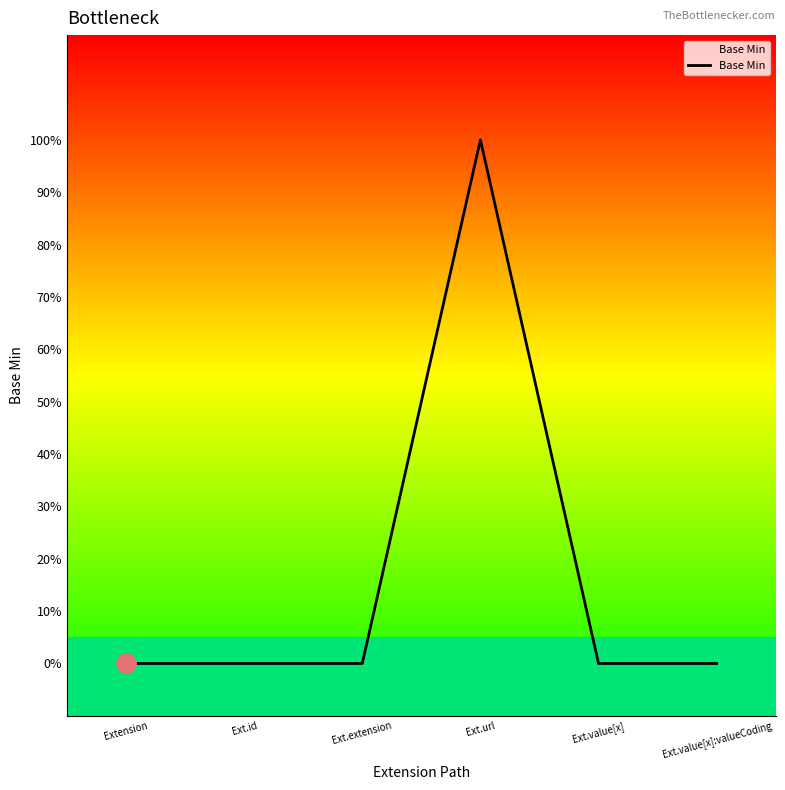

At which category does the chart reach its peak across all series?

Ext.url